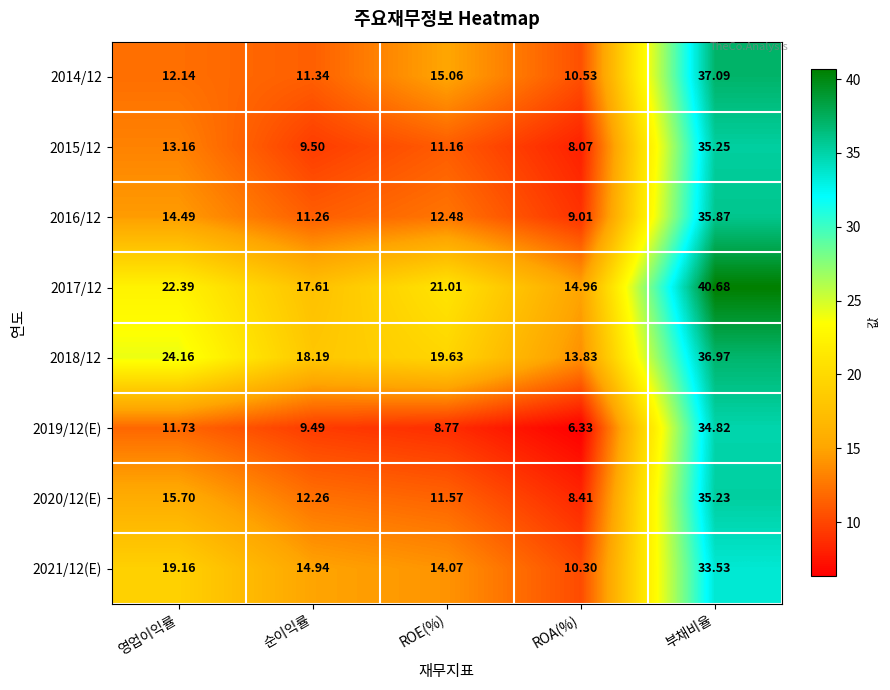

At which category is the sum across all series the highest?

부채비율